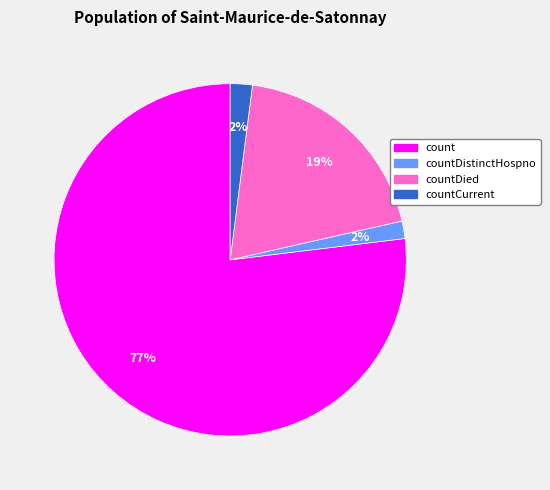

Which slice is the largest?

count